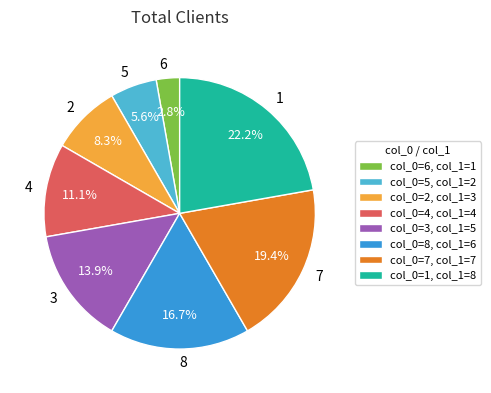

Count the number of slices in the pie.

8